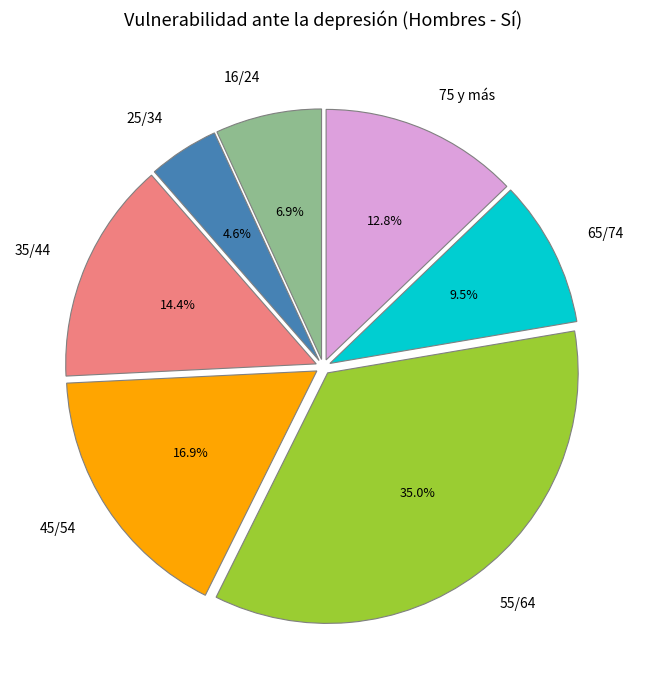

Rank the categories by value from lowest to highest.

25/34, 16/24, 65/74, 75 y más, 35/44, 45/54, 55/64